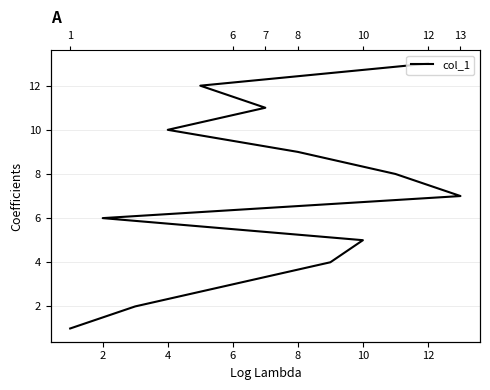

True or false: there are more than 1 points higher than both neighbors.

False